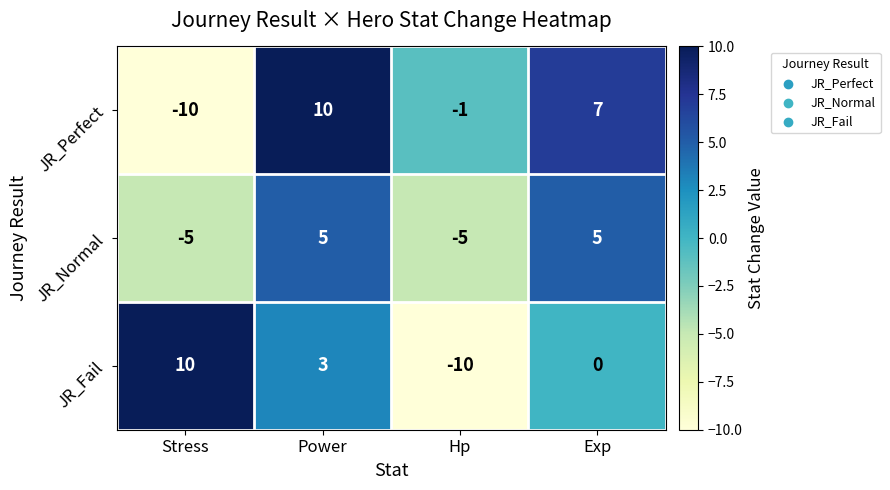

What is the sum of the JR_Fail values at Hp and Power?

-7